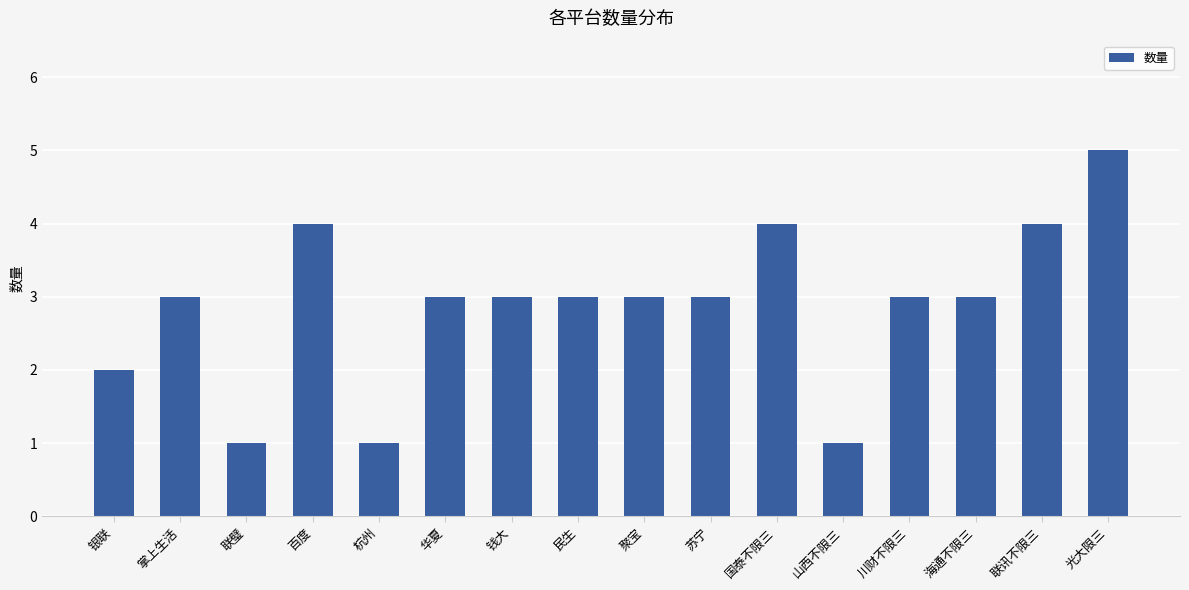

What position from the left is 光大限三?

16